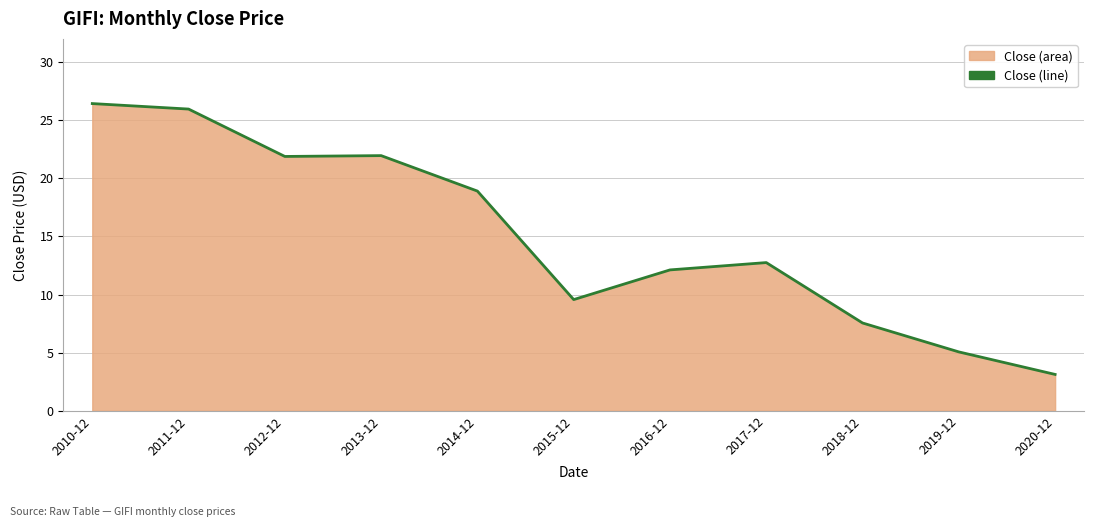

Reading left to right, what are all the values shown in this chart?

2010-12=26.4	2011-12=26.0	2012-12=21.9	2013-12=22.0	2014-12=18.9	2015-12=9.6	2016-12=12.1	2017-12=12.8	2018-12=7.6	2019-12=5.1	2020-12=3.1